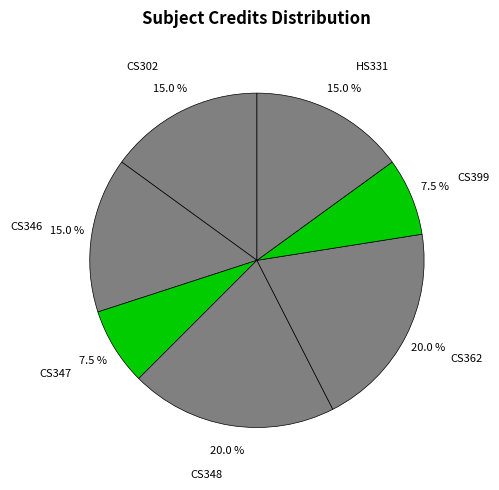

Count the number of slices in the pie.

7